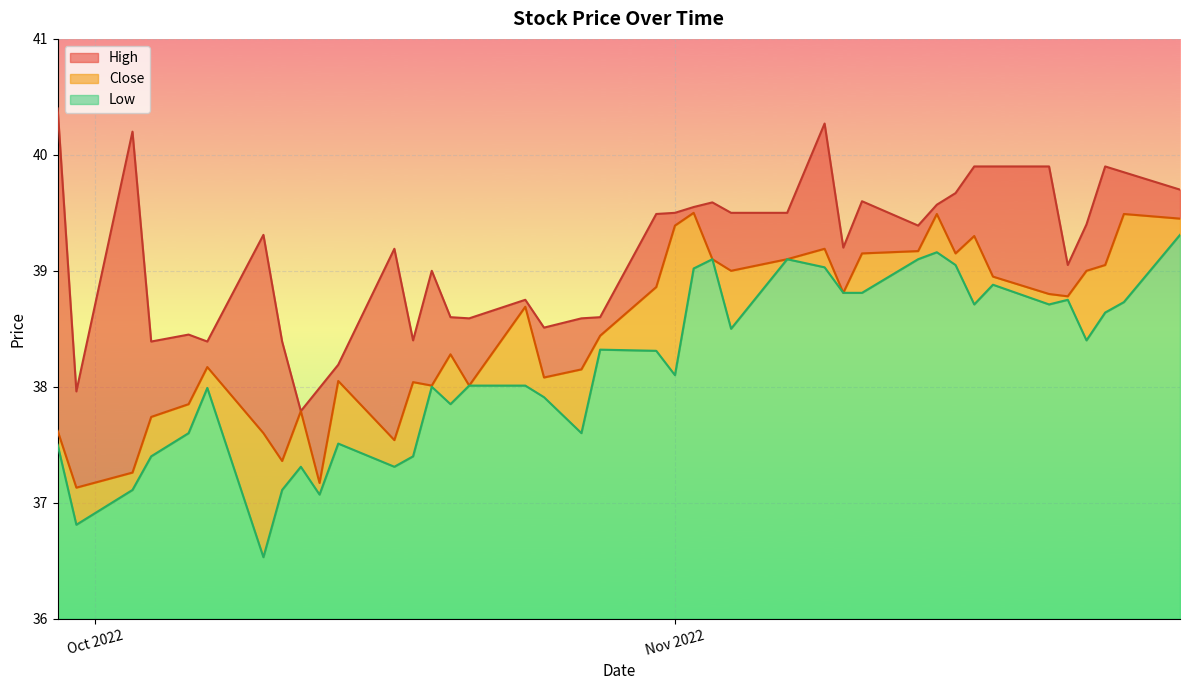

What is the highest value of the Low series?

3.3